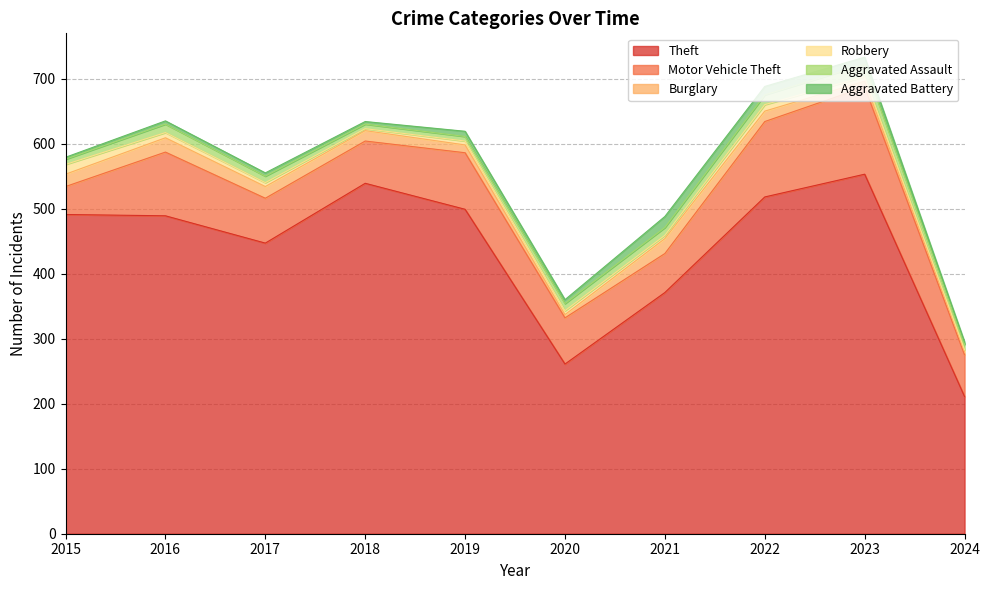

What is the difference between the maximum and minimum values in the Theft series?

342